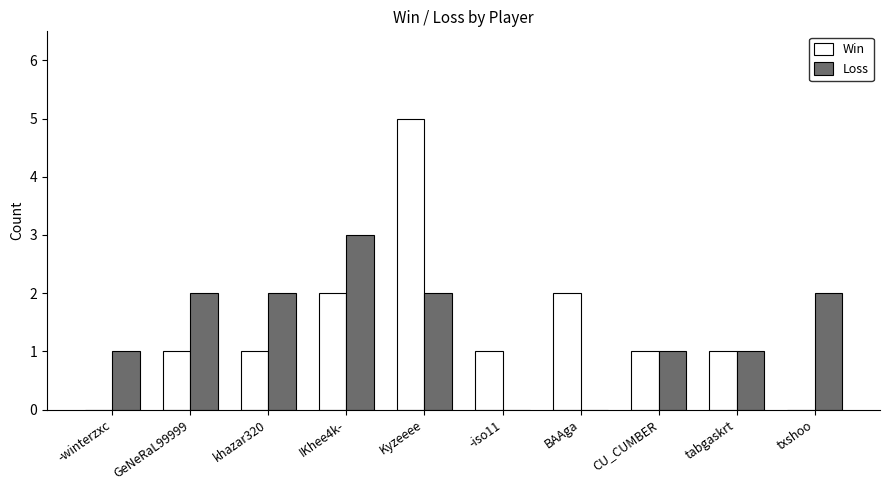

What is the sum of all Loss values?

14